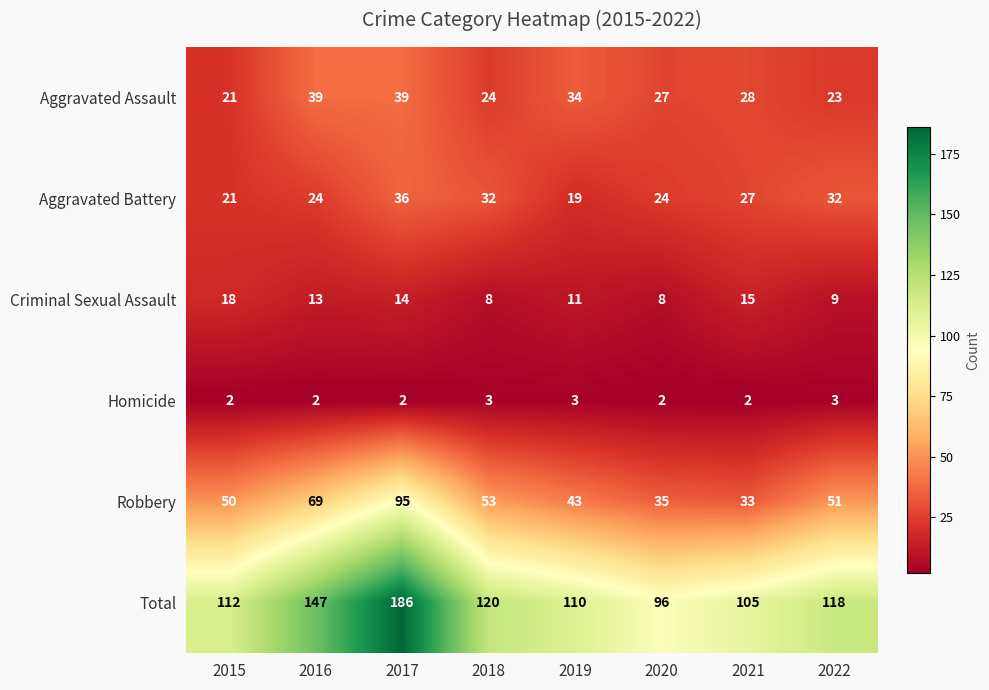

Where is Aggravated Assault nearest to the value 30?

2021